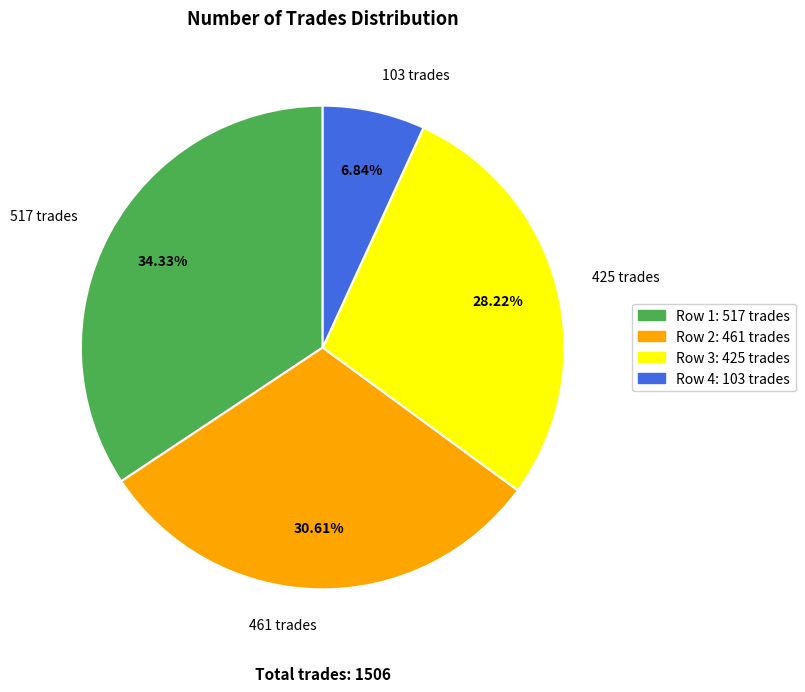

The 103 trades slice represents 7% of the pie. True or false?

True